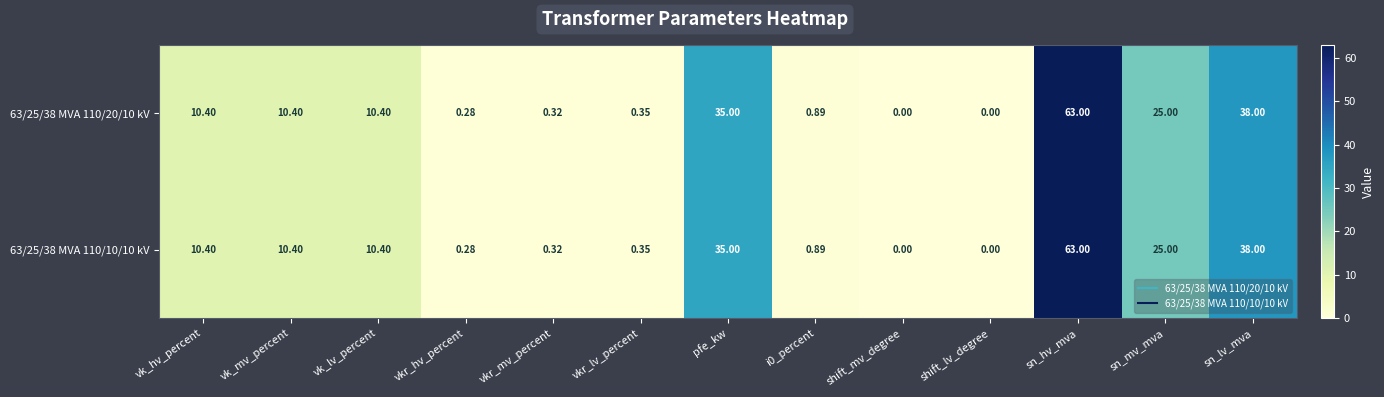

How many categories are shown in the chart?

13